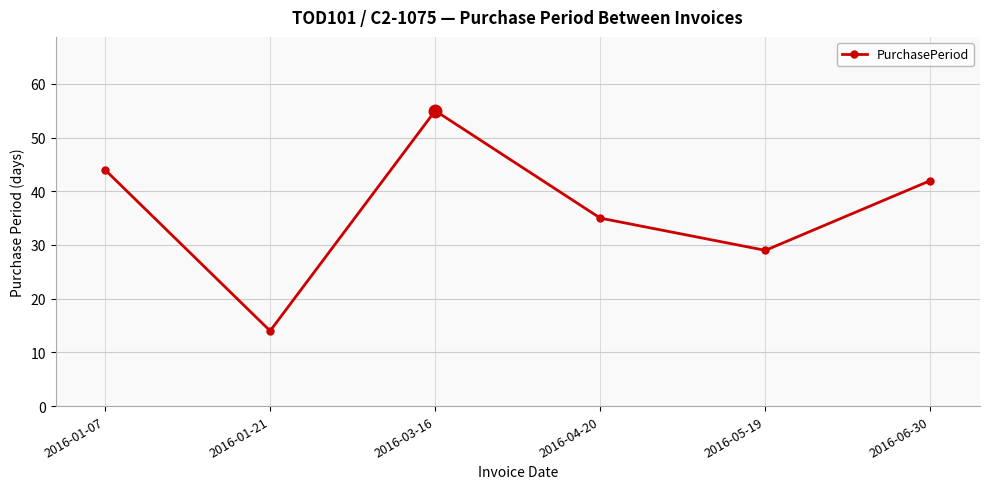

How many lines are shown in the chart?

1